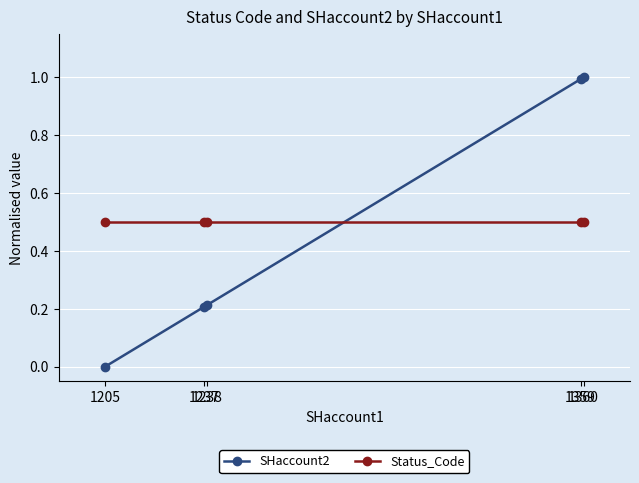

Which series ends up on top after the final intersection of Status_Code and SHaccount2?

SHaccount2